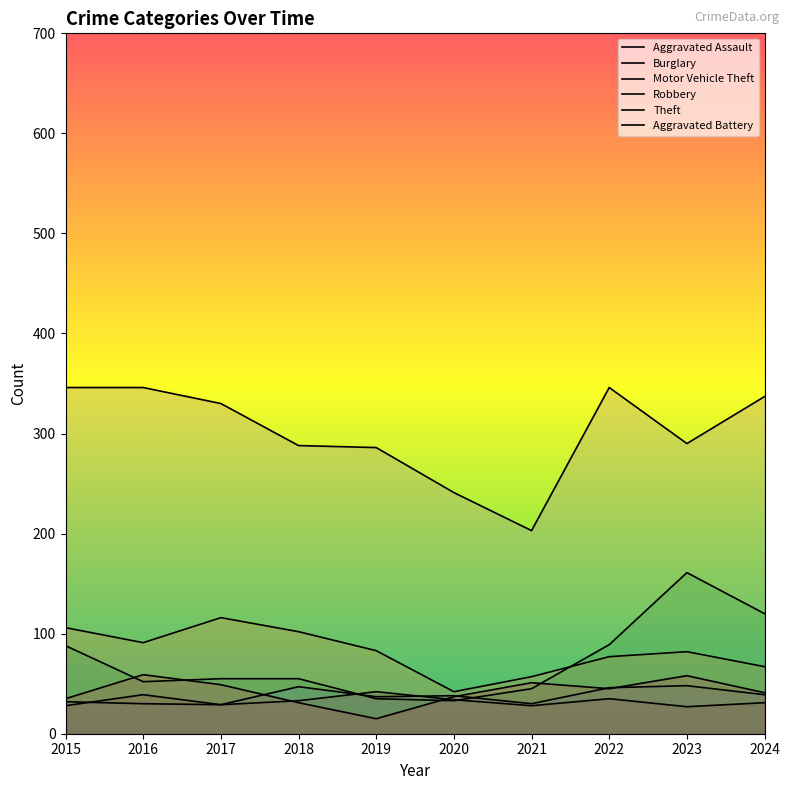

Reading right to left, what are all the values shown in this chart?

Aggravated Assault: 2024=39	2023=48	2022=46	2021=30	2020=38	2019=37	2018=47	2017=29	2016=30	2015=32
Burglary: 2024=67	2023=82	2022=77	2021=57	2020=42	2019=83	2018=102	2017=116	2016=91	2015=106
Motor Vehicle Theft: 2024=120	2023=161	2022=89	2021=45	2020=33	2019=35	2018=55	2017=55	2016=52	2015=88
Robbery: 2024=41	2023=58	2022=45	2021=51	2020=37	2019=15	2018=31	2017=49	2016=59	2015=35
Theft: 2024=337	2023=290	2022=346	2021=203	2020=241	2019=286	2018=288	2017=330	2016=346	2015=346
Aggravated Battery: 2024=31	2023=27	2022=35	2021=28	2020=34	2019=42	2018=33	2017=29	2016=39	2015=28